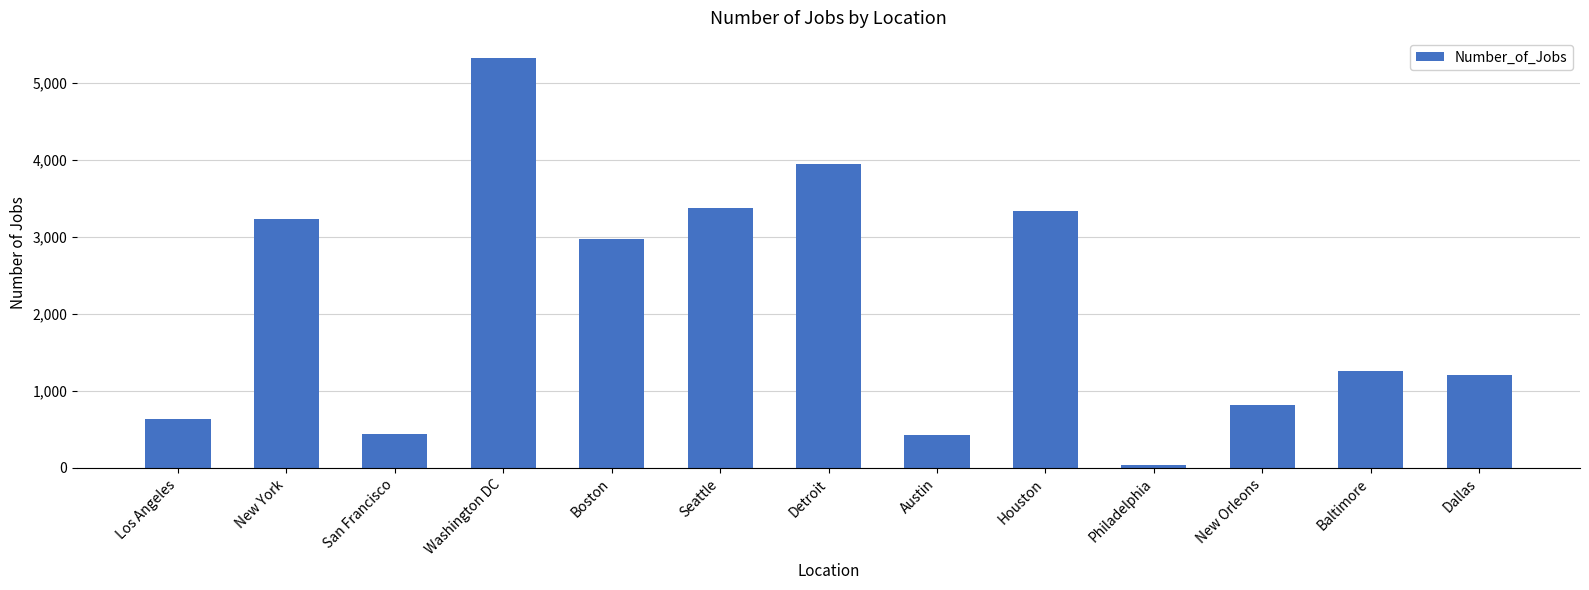

What is the sum of the values at Detroit and Washington DC?

9261